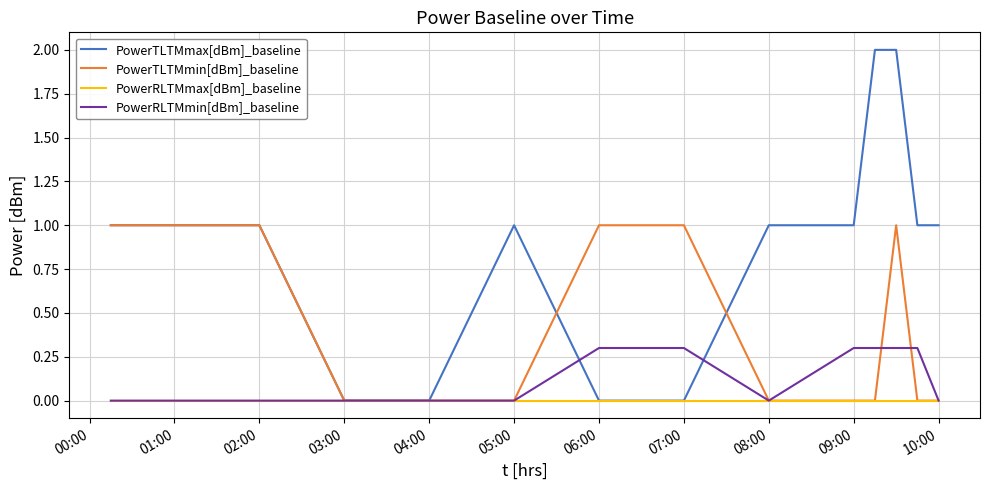

Which series has the largest range (max minus min)?

PowerTLTMmax[dBm]_baseline